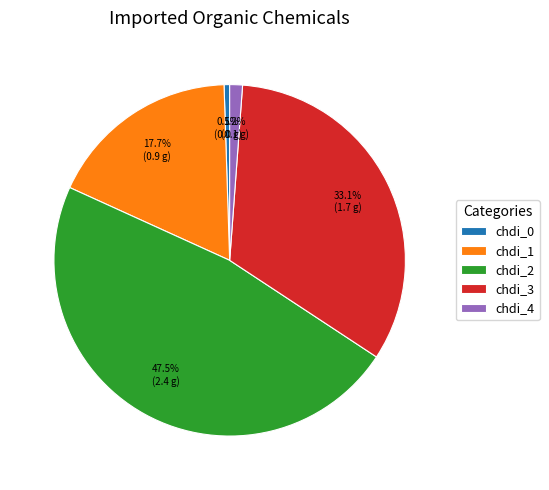

Does chdi_3 represent more than half of the total?

No